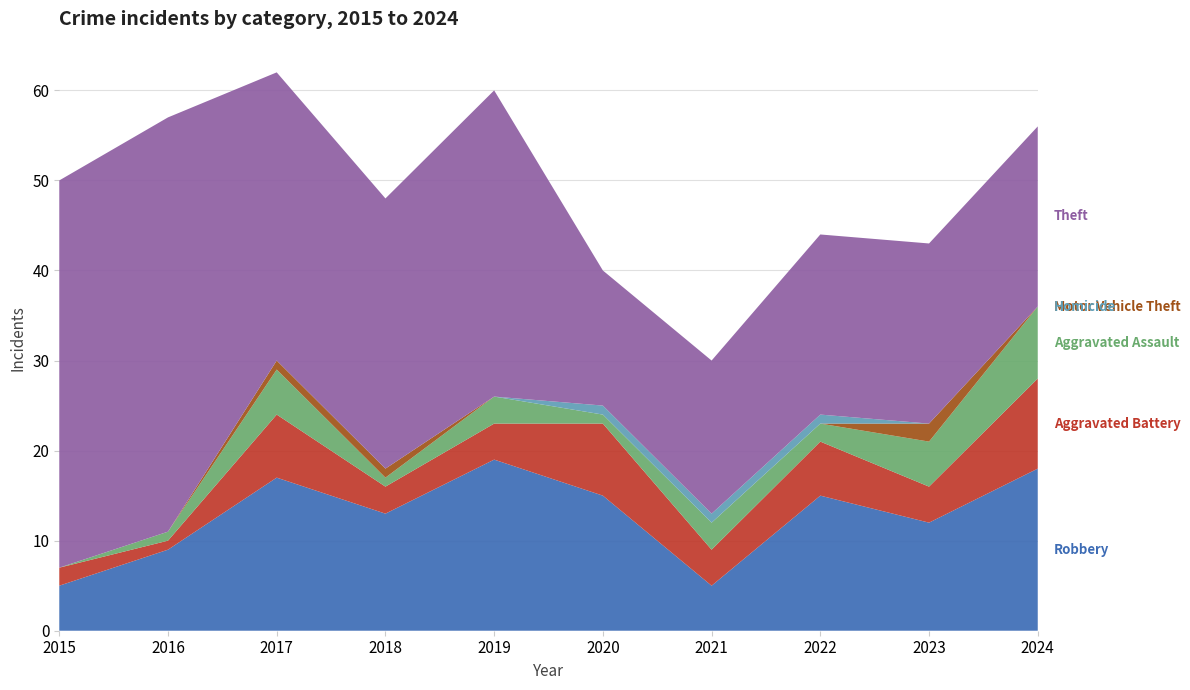

Reading left to right, extract all data points from this chart.

Robbery: 2015=5	2016=9	2017=17	2018=13	2019=19	2020=15	2021=5	2022=15	2023=12	2024=18
Aggravated Battery: 2015=2	2016=1	2017=7	2018=3	2019=4	2020=8	2021=4	2022=6	2023=4	2024=10
Aggravated Assault: 2015=0	2016=1	2017=5	2018=1	2019=3	2020=1	2021=3	2022=2	2023=5	2024=8
Motor Vehicle Theft: 2015=0	2016=0	2017=1	2018=1	2019=0	2020=0	2021=0	2022=0	2023=2	2024=0
Homicide: 2015=0	2016=0	2017=0	2018=0	2019=0	2020=1	2021=1	2022=1	2023=0	2024=0
Theft: 2015=43	2016=46	2017=32	2018=30	2019=34	2020=15	2021=17	2022=20	2023=20	2024=20